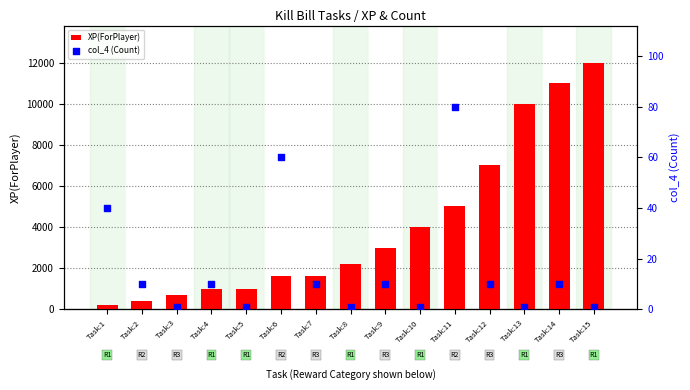

At which category is the sum across all series the highest?

Task:15